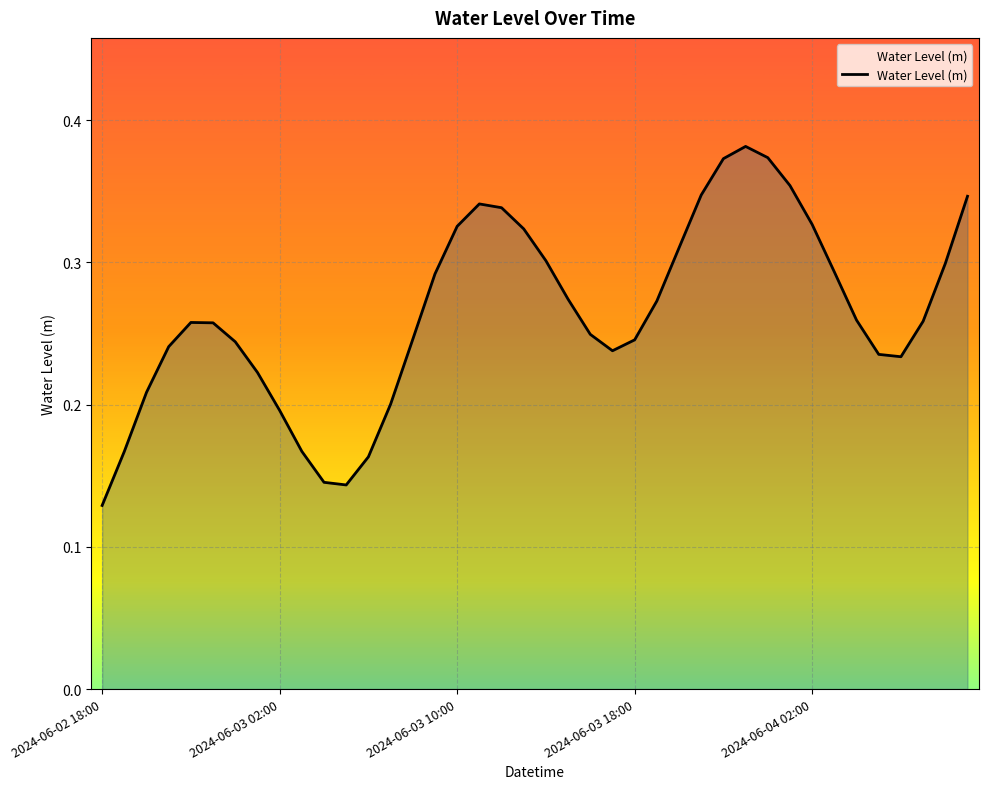

Reading left to right, transcribe all the data shown in this chart.

2024-06-02 18:00=0.1	2024-06-02 19:00=0.2	2024-06-02 20:00=0.2	2024-06-02 21:00=0.2	2024-06-02 22:00=0.3	2024-06-02 23:00=0.3	2024-06-03 00:00=0.2	2024-06-03 01:00=0.2	2024-06-03 02:00=0.2	2024-06-03 03:00=0.2	2024-06-03 04:00=0.1	2024-06-03 05:00=0.1	2024-06-03 06:00=0.2	2024-06-03 07:00=0.2	2024-06-03 08:00=0.2	2024-06-03 09:00=0.3	2024-06-03 10:00=0.3	2024-06-03 11:00=0.3	2024-06-03 12:00=0.3	2024-06-03 13:00=0.3	2024-06-03 14:00=0.3	2024-06-03 15:00=0.3	2024-06-03 16:00=0.2	2024-06-03 17:00=0.2	2024-06-03 18:00=0.2	2024-06-03 19:00=0.3	2024-06-03 20:00=0.3	2024-06-03 21:00=0.3	2024-06-03 22:00=0.4	2024-06-03 23:00=0.4	2024-06-04 00:00=0.4	2024-06-04 01:00=0.4	2024-06-04 02:00=0.3	2024-06-04 03:00=0.3	2024-06-04 04:00=0.3	2024-06-04 05:00=0.2	2024-06-04 06:00=0.2	2024-06-04 07:00=0.3	2024-06-04 08:00=0.3	2024-06-04 09:00=0.3